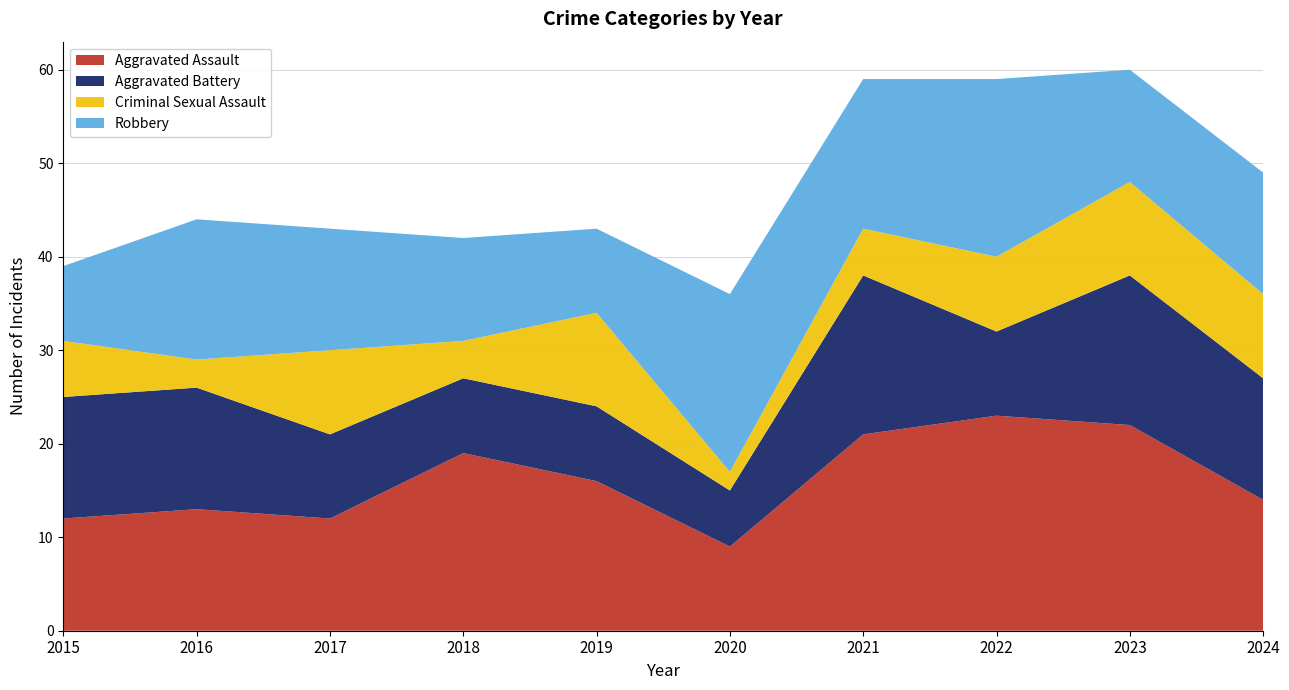

Reading left to right, extract all data points from this chart.

Aggravated Assault: 2015=12	2016=13	2017=12	2018=19	2019=16	2020=9	2021=21	2022=23	2023=22	2024=14
Aggravated Battery: 2015=13	2016=13	2017=9	2018=8	2019=8	2020=6	2021=17	2022=9	2023=16	2024=13
Criminal Sexual Assault: 2015=6	2016=3	2017=9	2018=4	2019=10	2020=2	2021=5	2022=8	2023=10	2024=9
Robbery: 2015=8	2016=15	2017=13	2018=11	2019=9	2020=19	2021=16	2022=19	2023=12	2024=13